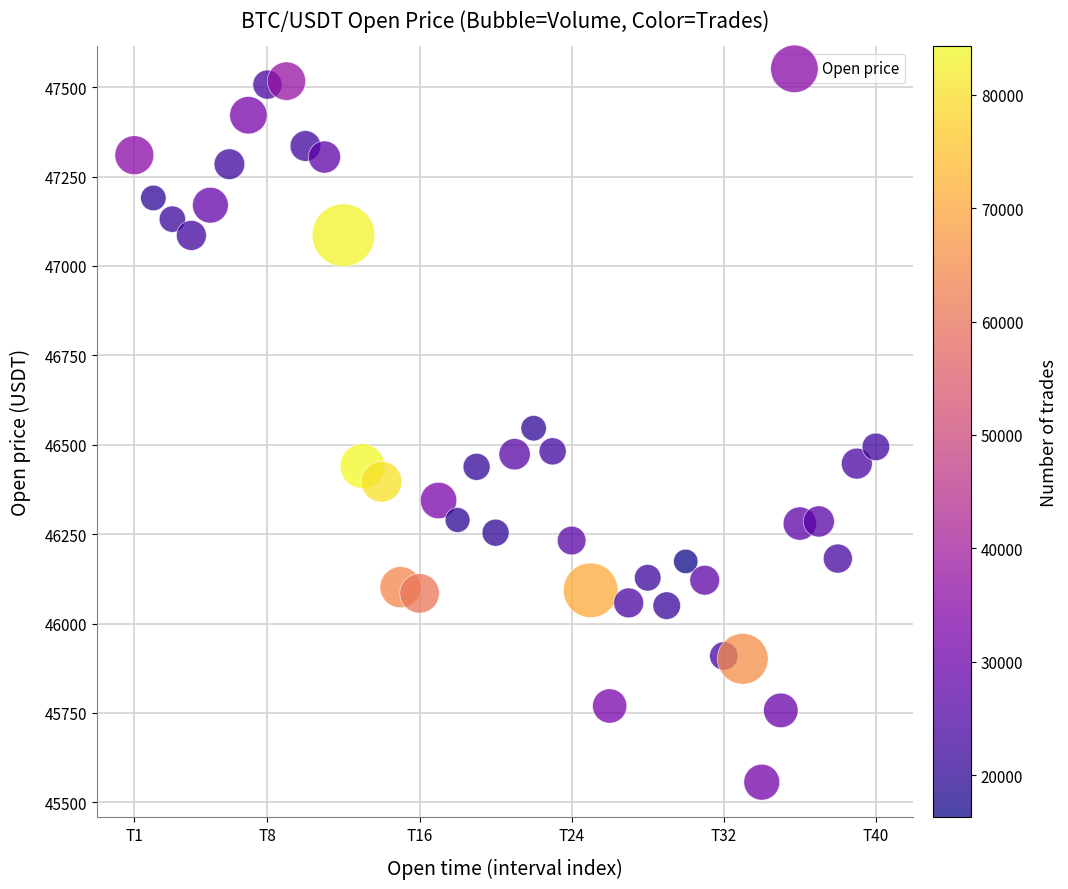

What is the range of X values (max minus min)?

70200000.0